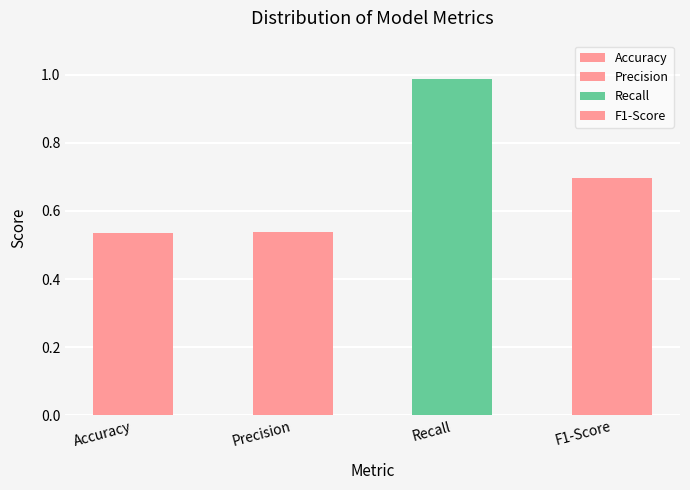

Reading right to left, list all the values displayed in this chart.

F1-Score=0.7	Recall=1.0	Precision=0.5	Accuracy=0.5